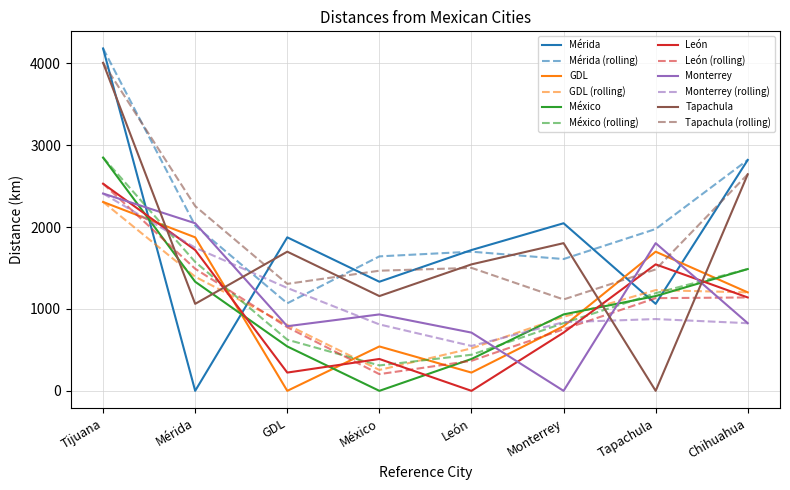

What is the sum of all GDL values?

8635.0